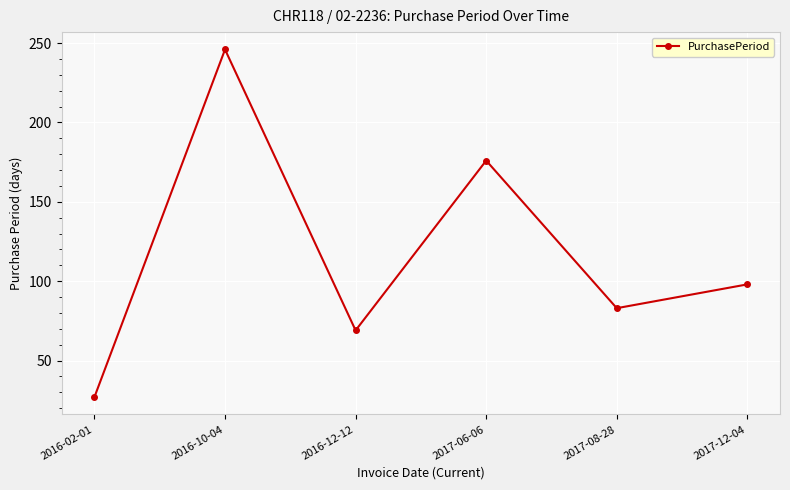

Is it true that the value at 2016-02-01 is 27?

True